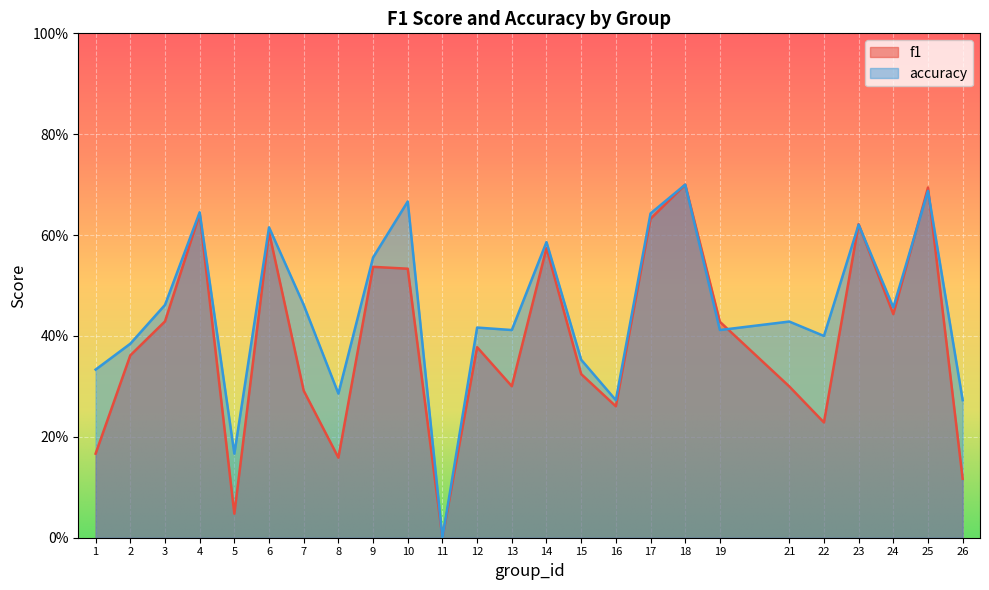

True or false: f1 and accuracy intersect in this chart.

True